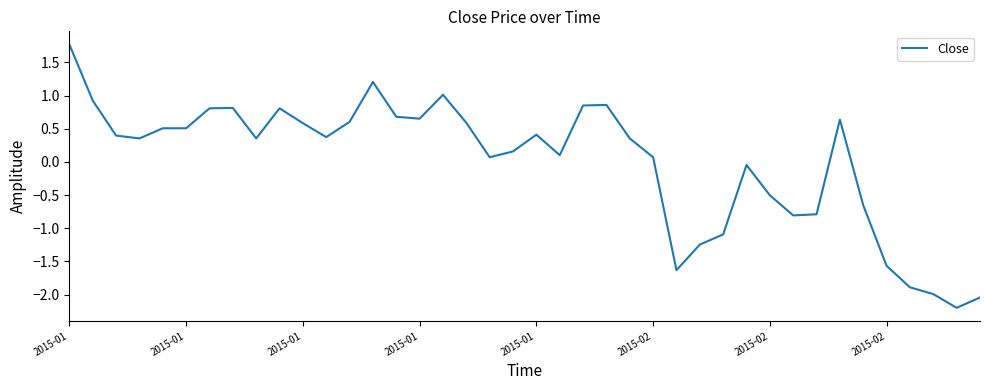

What is the minimum value shown in the chart?

-2.2